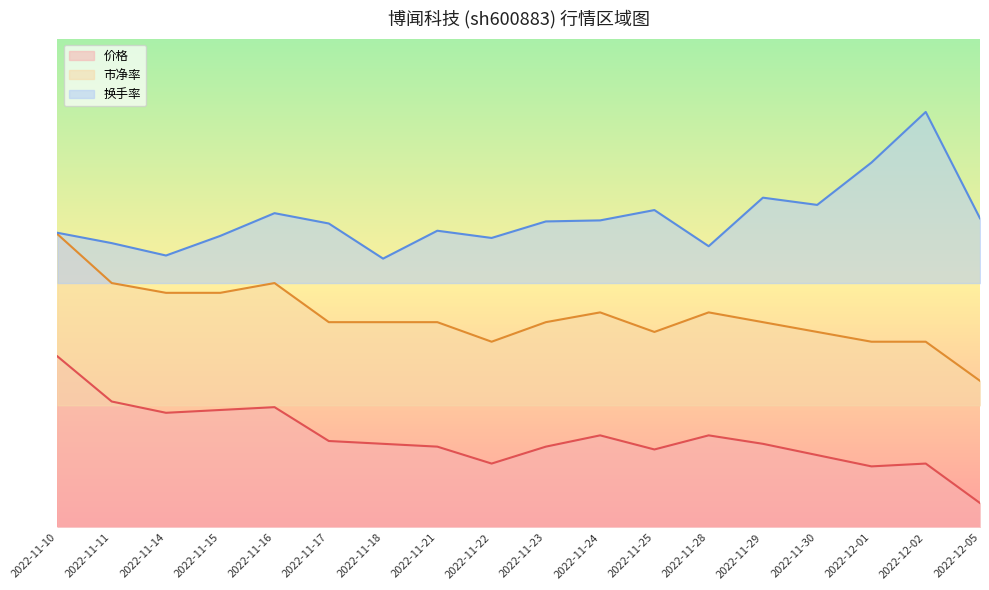

At which category does 价格 reach its first local valley?

2022-11-14